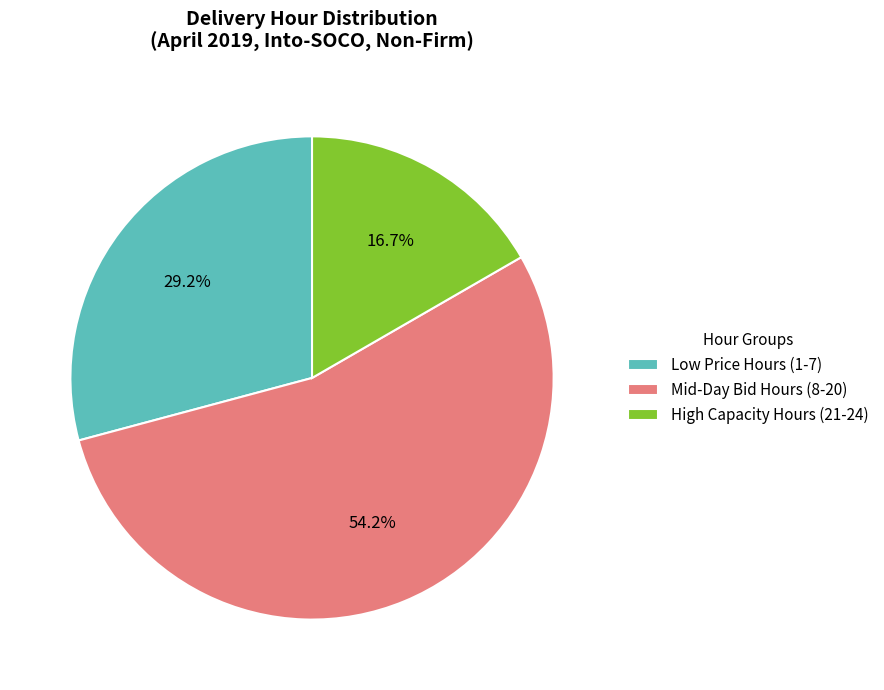

What is the smallest slice in the pie chart?

High Capacity Hours (21-24)